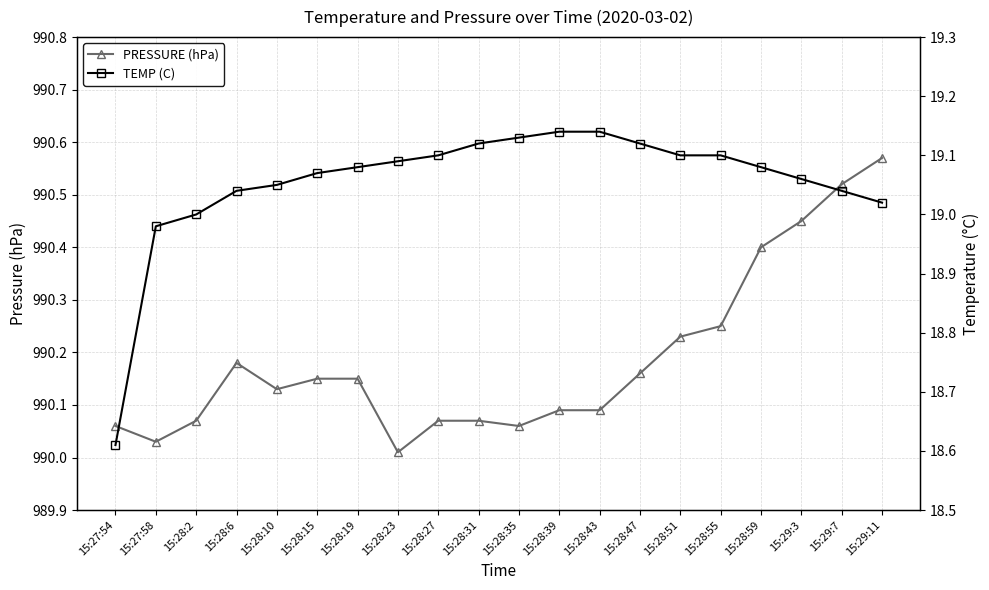

What is the lowest value of the TEMP (C) series?

18.6